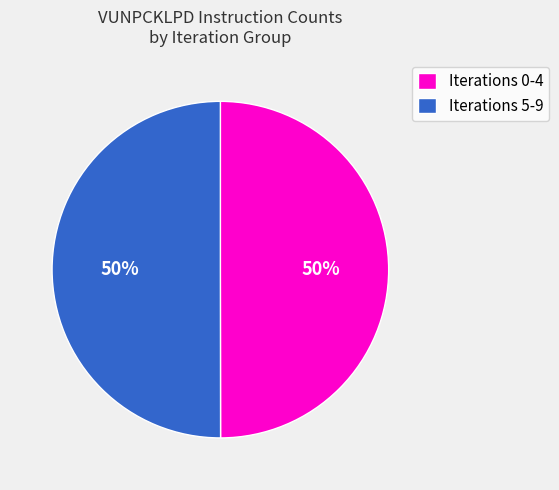

True or false: Iterations 0-4 accounts for 50% of the total.

True